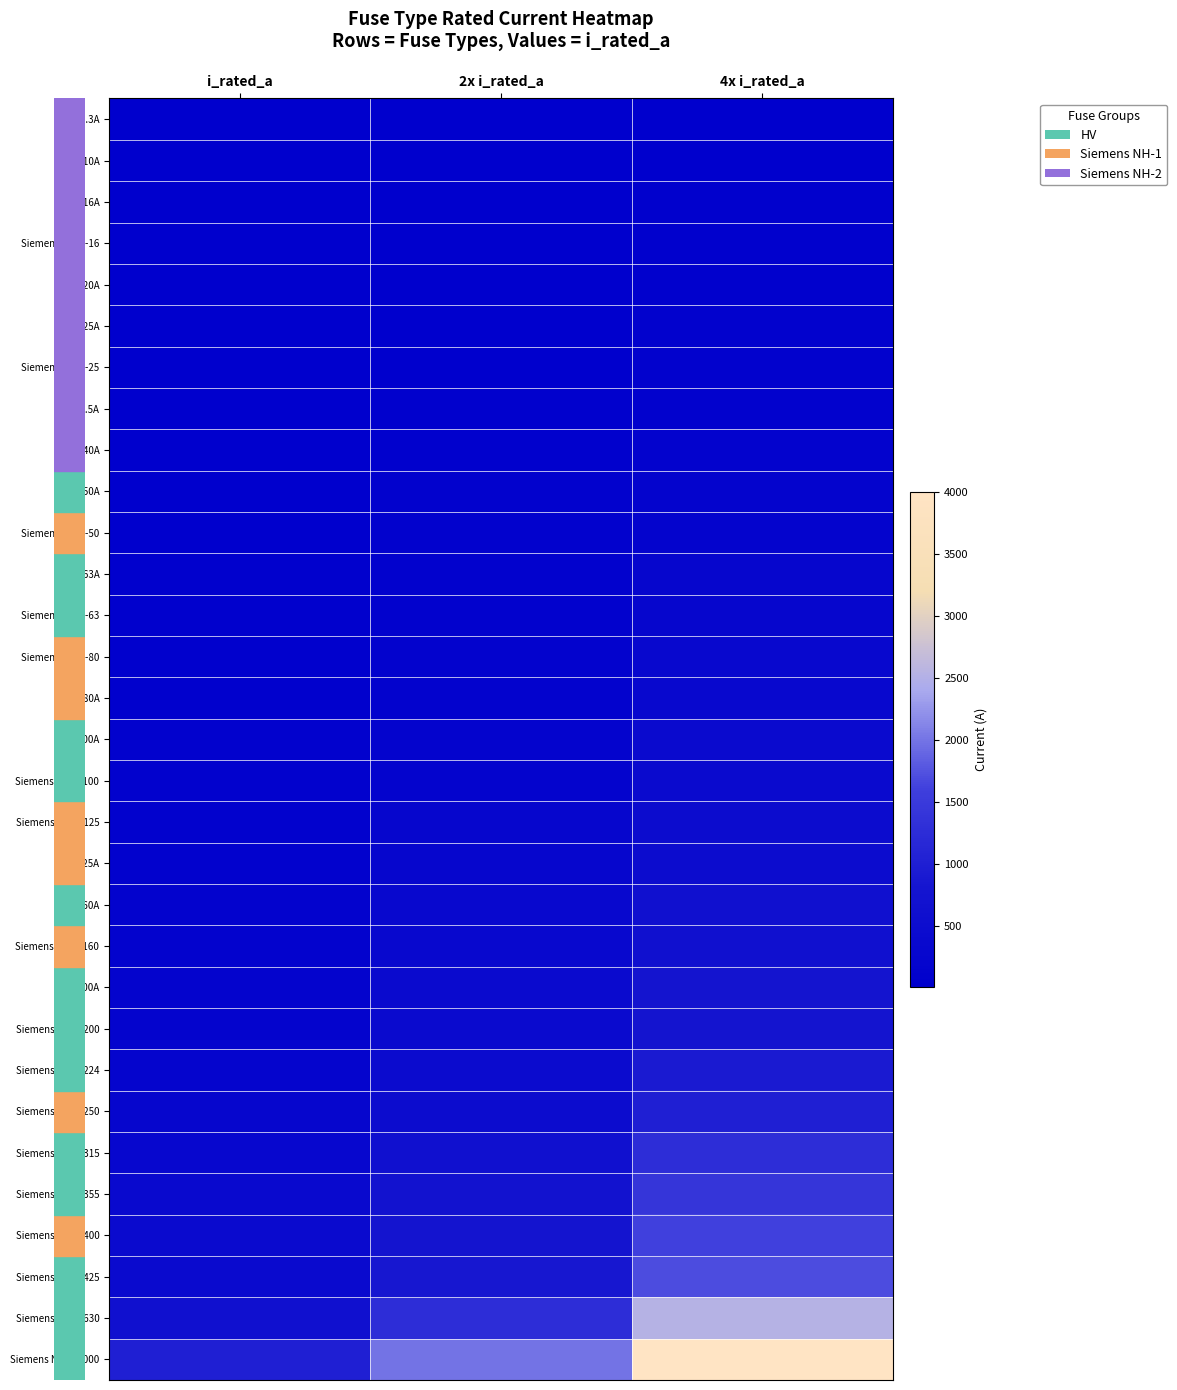

Reading right to left, what are all the values shown in this chart?

row_0: 25.2	12.6	6.3
row_1: 40.0	20.0	10.0
row_2: 64.0	32.0	16.0
row_3: 64.0	32.0	16.0
row_4: 80.0	40.0	20.0
row_5: 100.0	50.0	25.0
row_6: 100.0	50.0	25.0
row_7: 126.0	63.0	31.5
row_8: 160.0	80.0	40.0
row_9: 200.0	100.0	50.0
row_10: 200.0	100.0	50.0
row_11: 252.0	126.0	63.0
row_12: 252.0	126.0	63.0
row_13: 320.0	160.0	80.0
row_14: 320.0	160.0	80.0
row_15: 400.0	200.0	100.0
row_16: 400.0	200.0	100.0
row_17: 500.0	250.0	125.0
row_18: 500.0	250.0	125.0
row_19: 640.0	320.0	160.0
row_20: 640.0	320.0	160.0
row_21: 800.0	400.0	200.0
row_22: 800.0	400.0	200.0
row_23: 896.0	448.0	224.0
row_24: 1000.0	500.0	250.0
row_25: 1260.0	630.0	315.0
row_26: 1420.0	710.0	355.0
row_27: 1600.0	800.0	400.0
row_28: 1700.0	850.0	425.0
row_29: 2520.0	1260.0	630.0
row_30: 4000.0	2000.0	1000.0